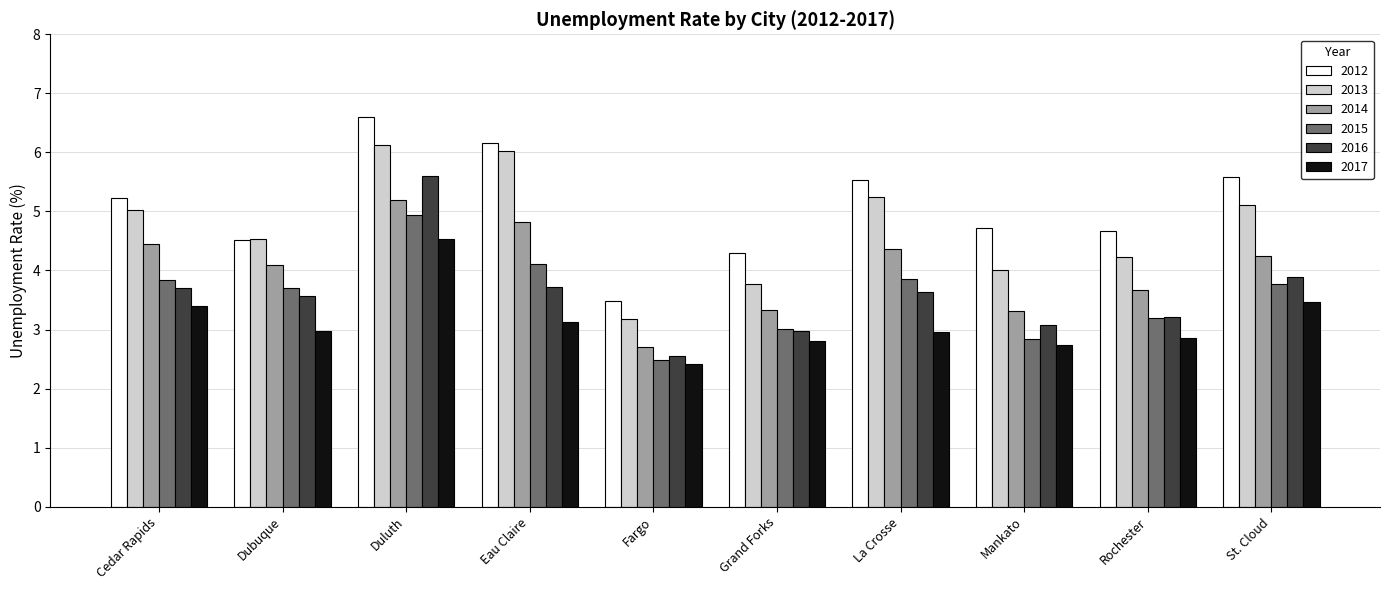

What is the value of the 2013 bar at the 5th from the left?

3.2